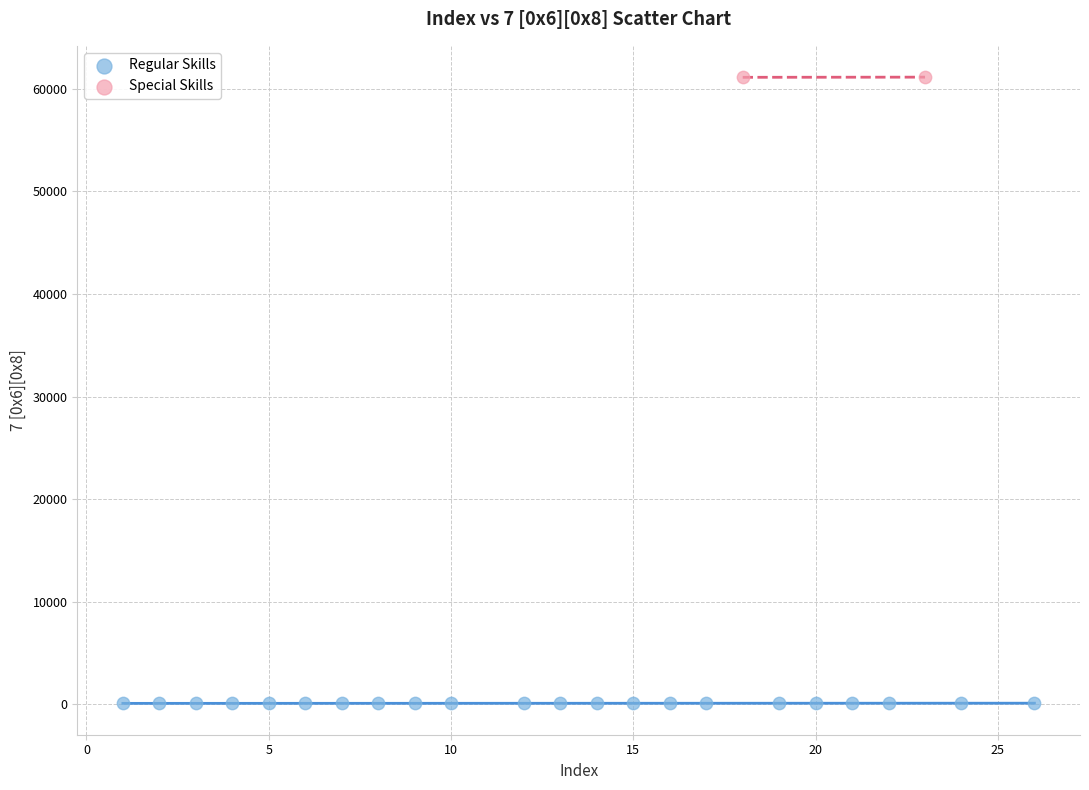

Which series contains the lowest Y value?

Regular Skills